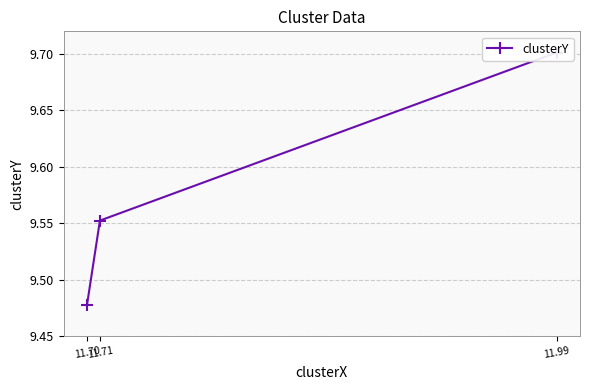

How many values are between 9 and 10?

3